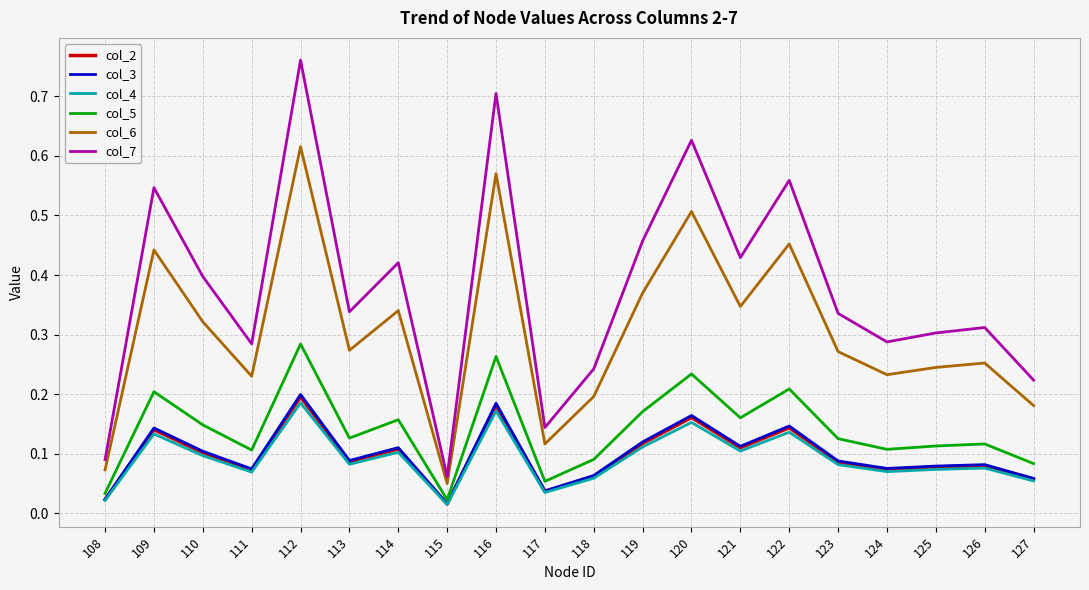

True or false: col_7 and col_2 cross at least once.

False